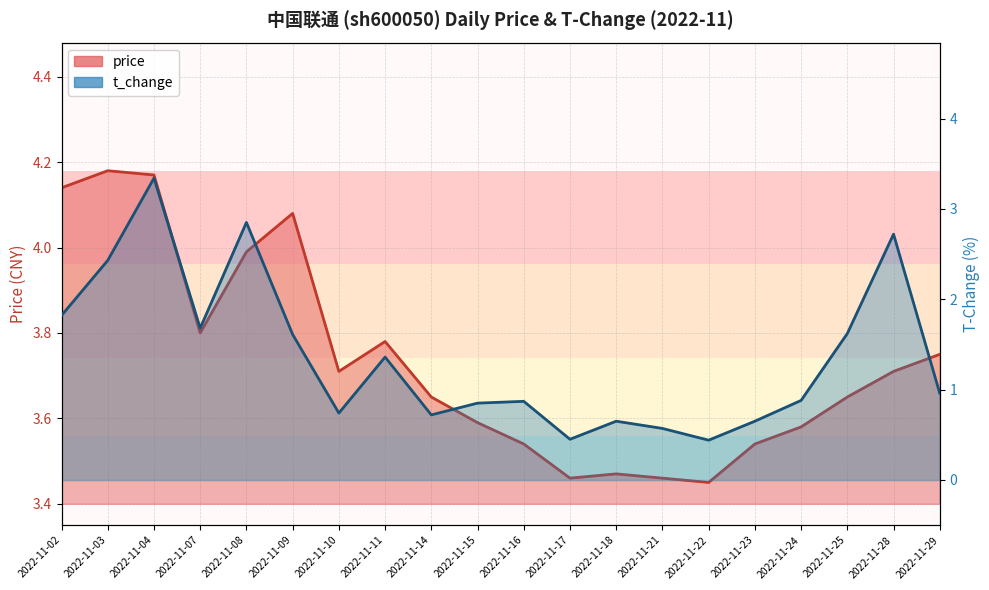

Where is price nearest to the value 3?

2022-11-22